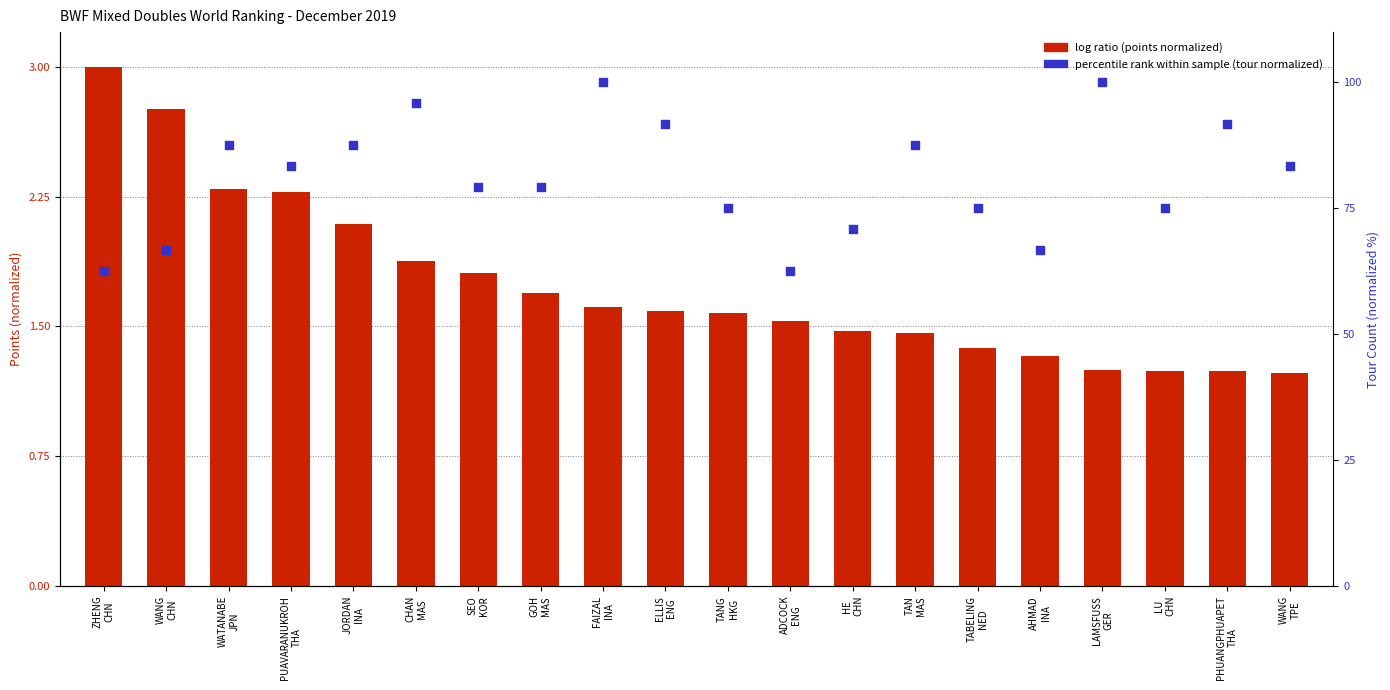

Is the value of log ratio at WANG
TPE greater than the value of percentile rank within the sample at LAMSFUSS
GER?

No